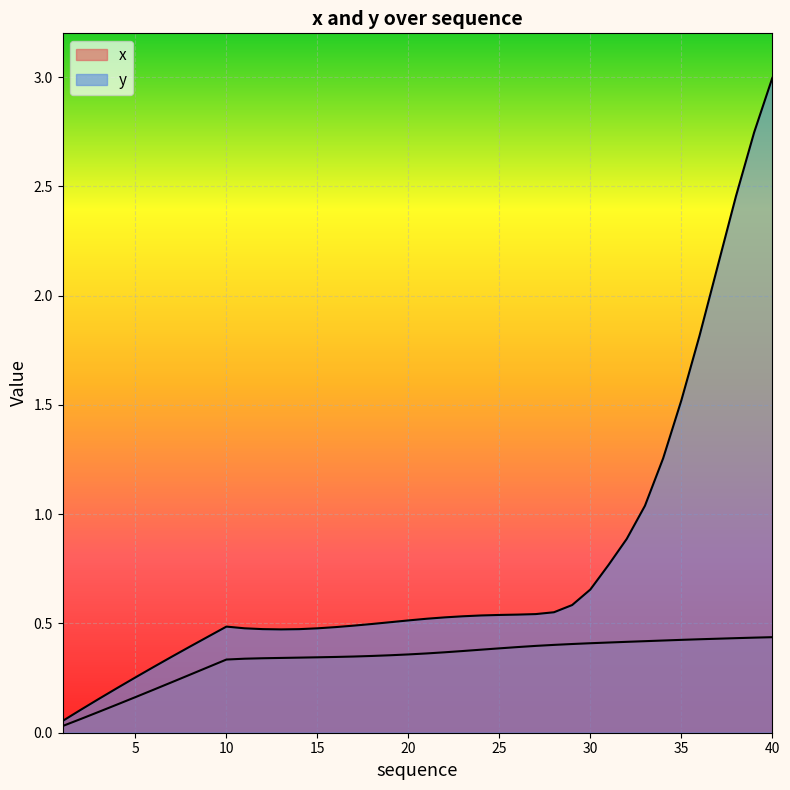

The value of y at 9 is 0.3. True or false?

False